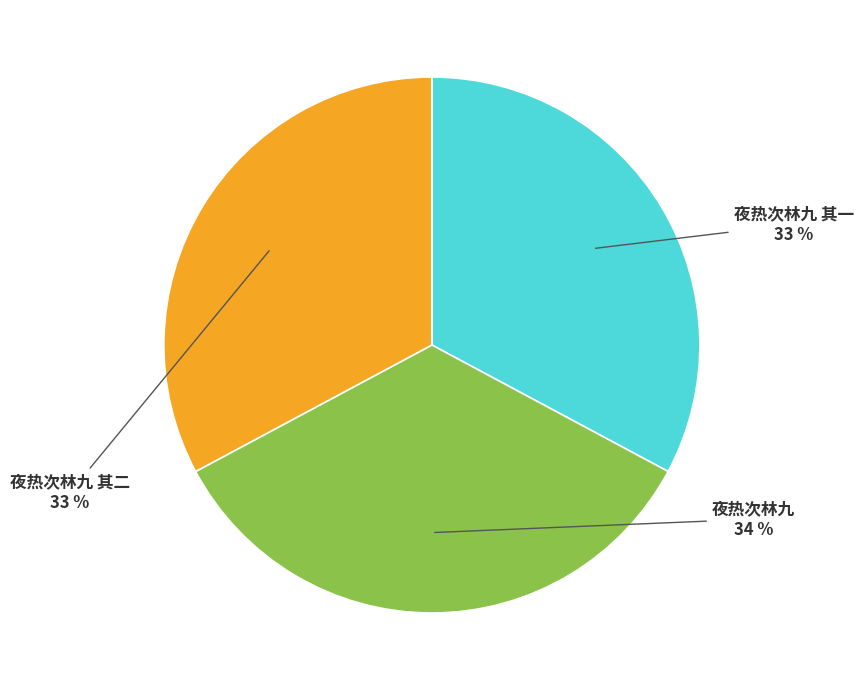

To the nearest percent, what is the combined percentage of 夜热次林九 其一 and 夜热次林九 其二?

66%